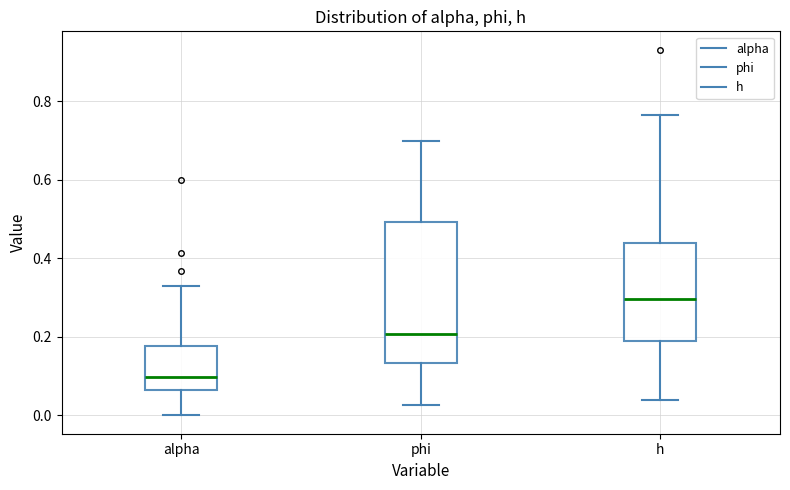

Which box has the highest median line?

h